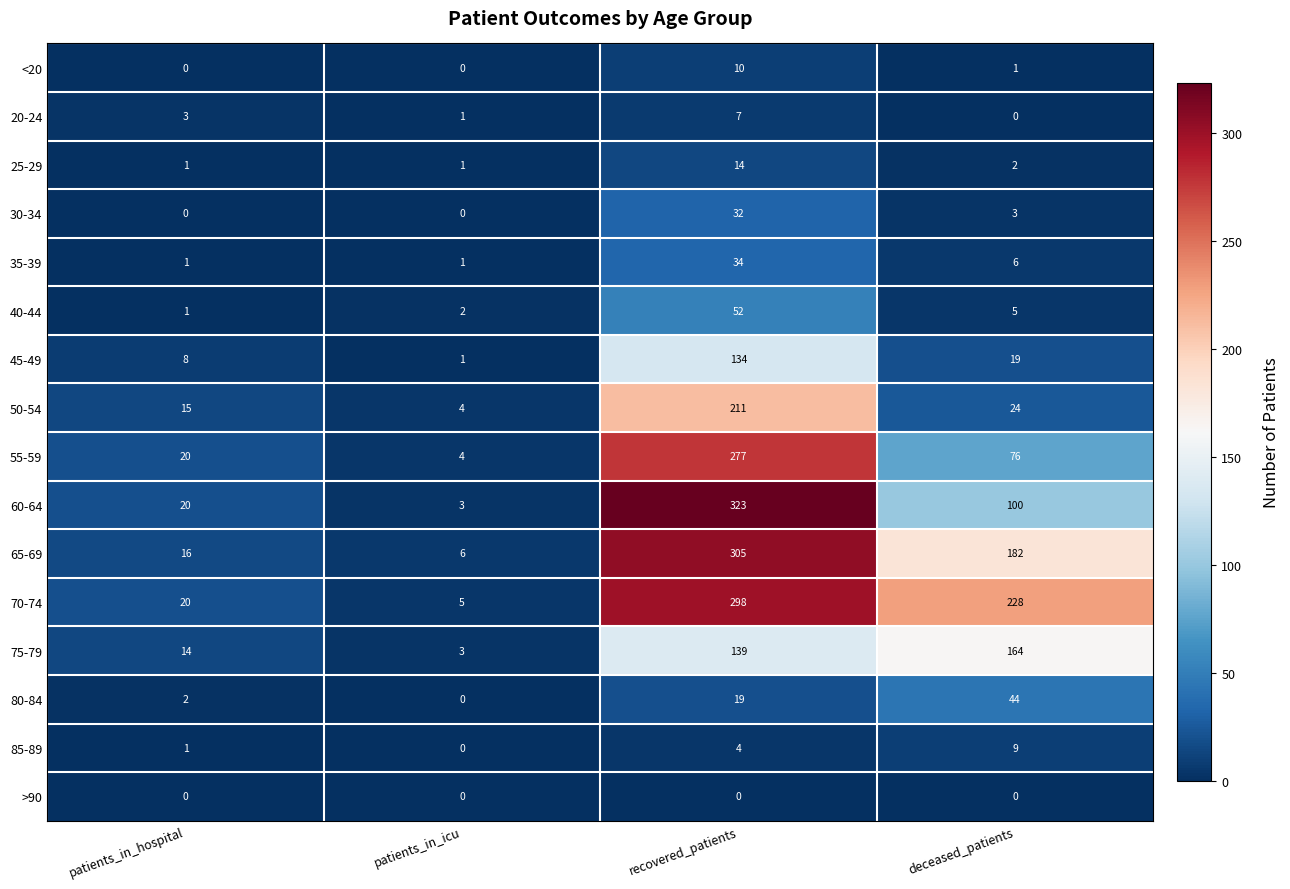

The 25-29 series shows 9 at recovered_patients. True or false?

False